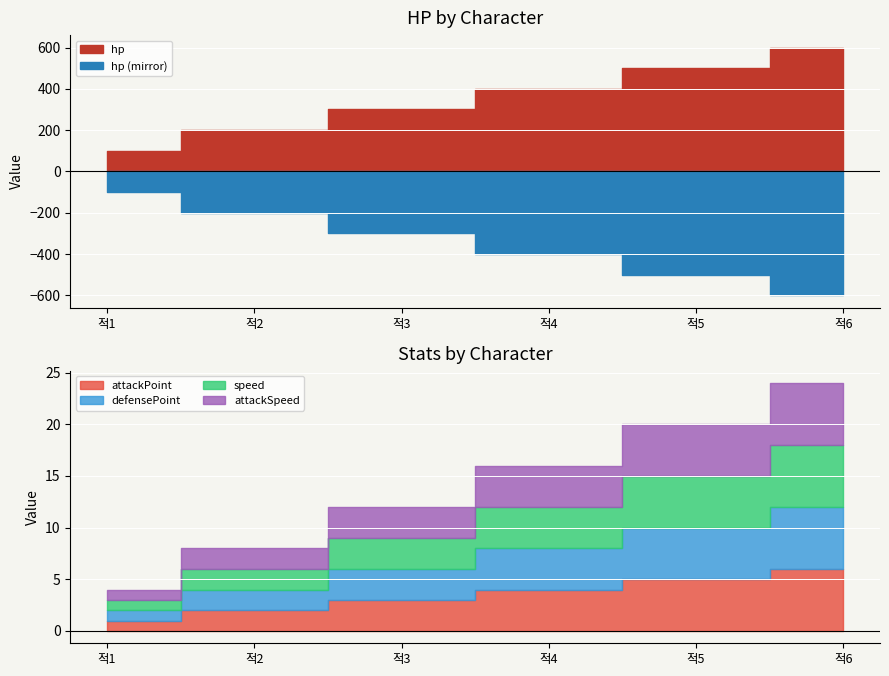

Which series has the largest range (max minus min)?

hp